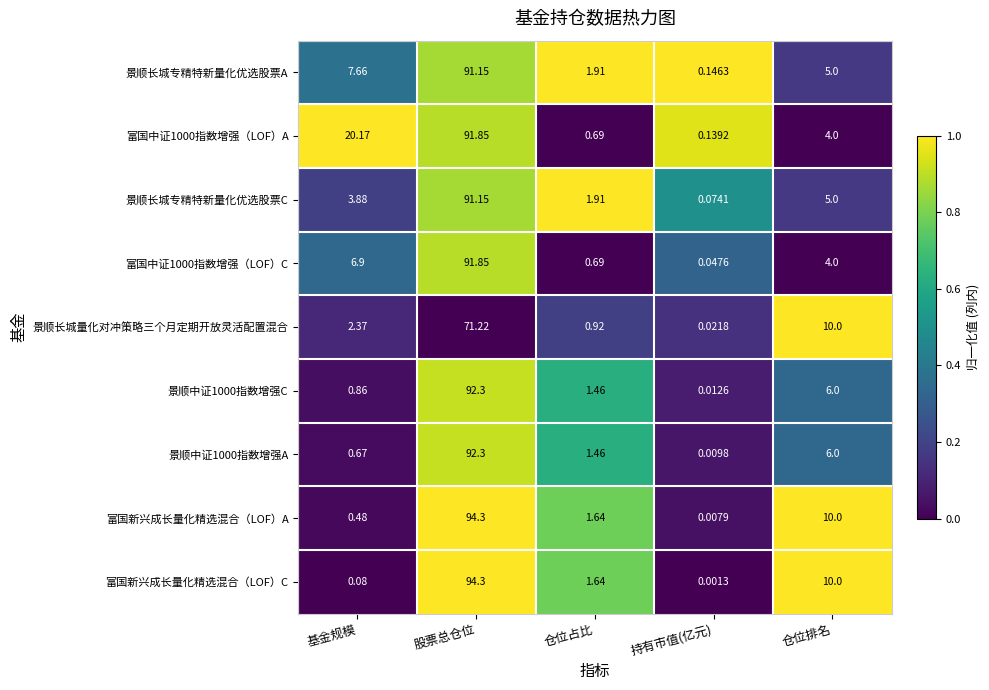

At which category is the sum across all series the highest?

股票总仓位